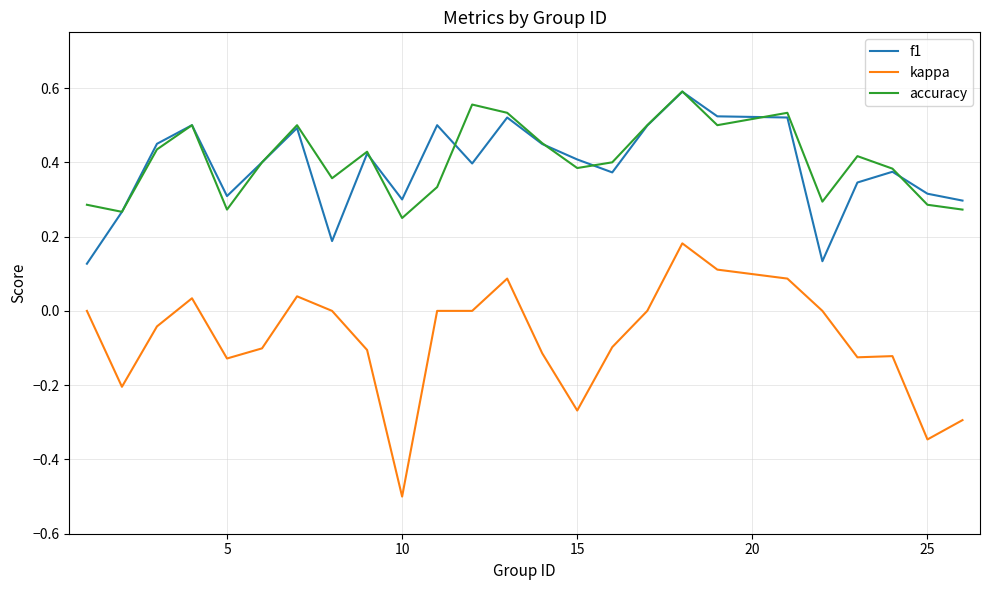

What is the minimum value shown in the chart?

-0.5